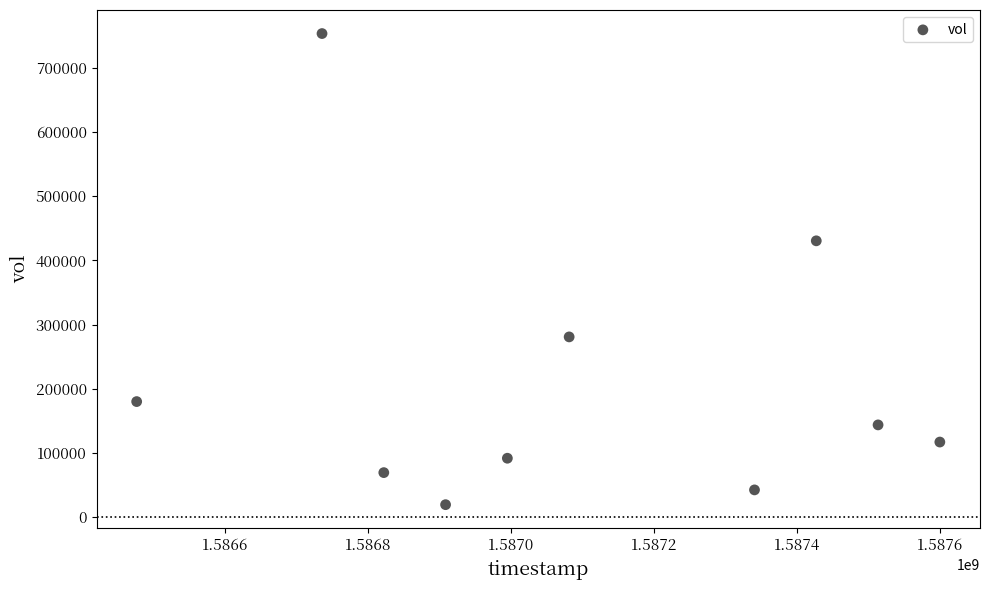

What is the range of X values (max minus min)?

1123200